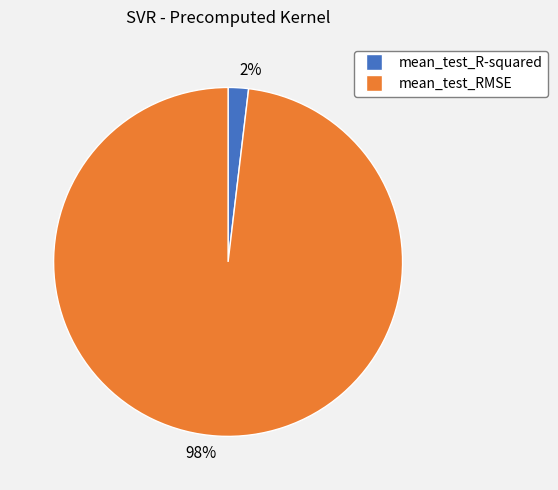

Is there any slice that represents more than half of the pie?

Yes